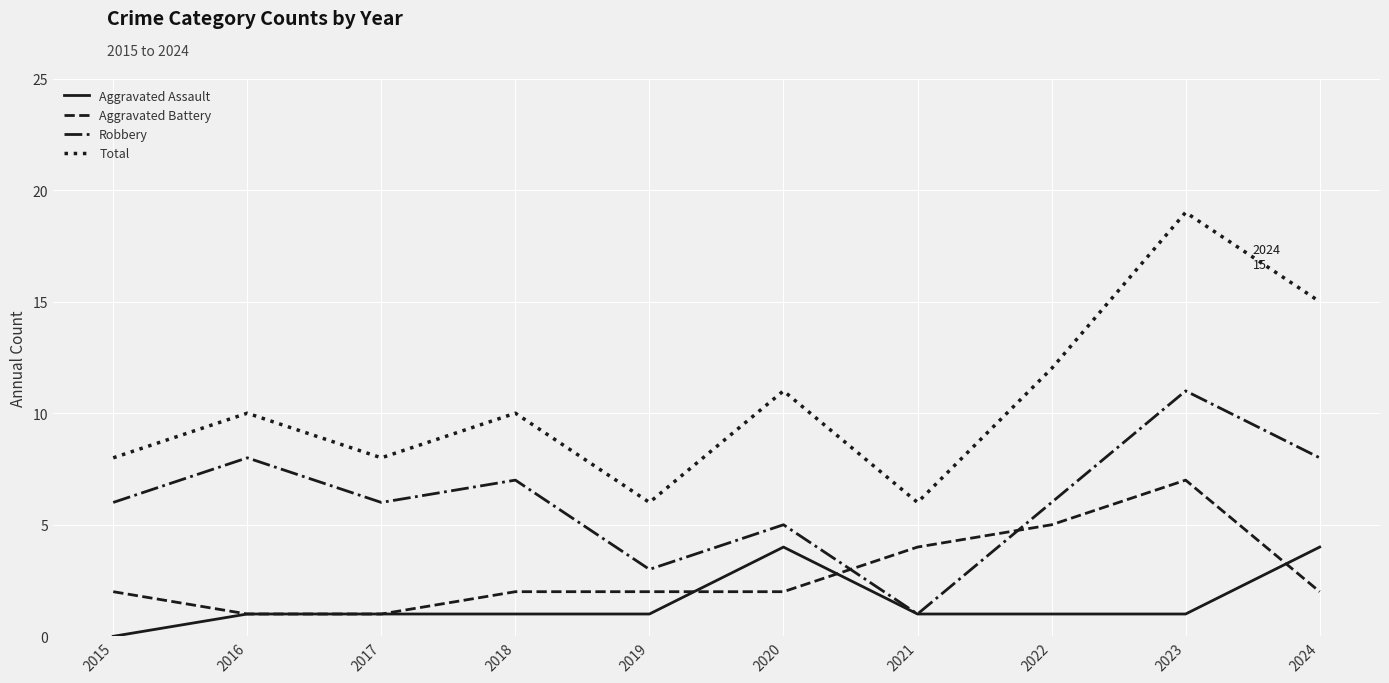

The value of Aggravated Battery at 2018 is 2. True or false?

True